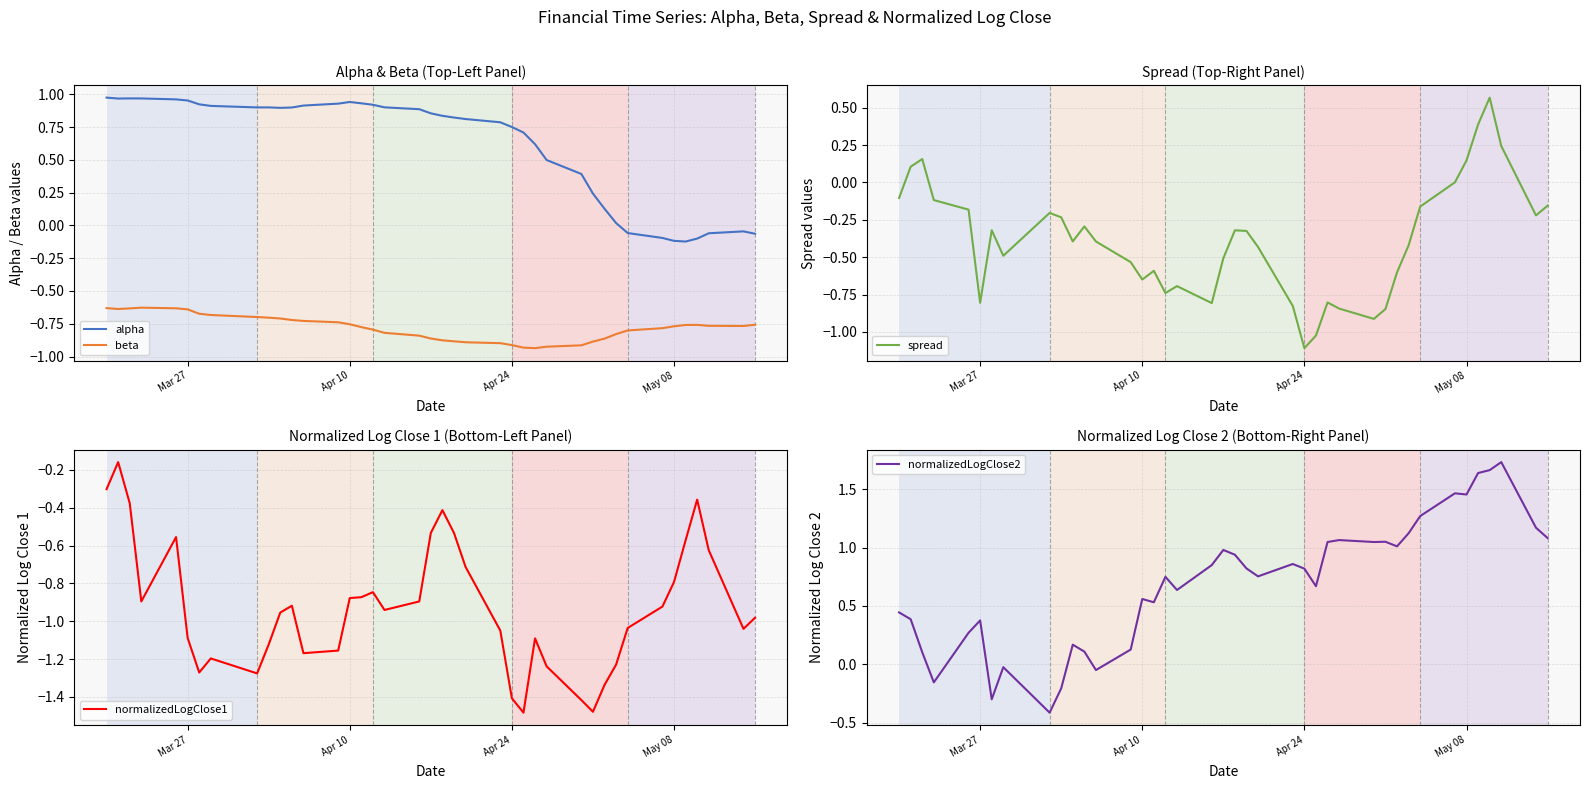

True or false: beta has a value of -0.9 at Apr 24.

True